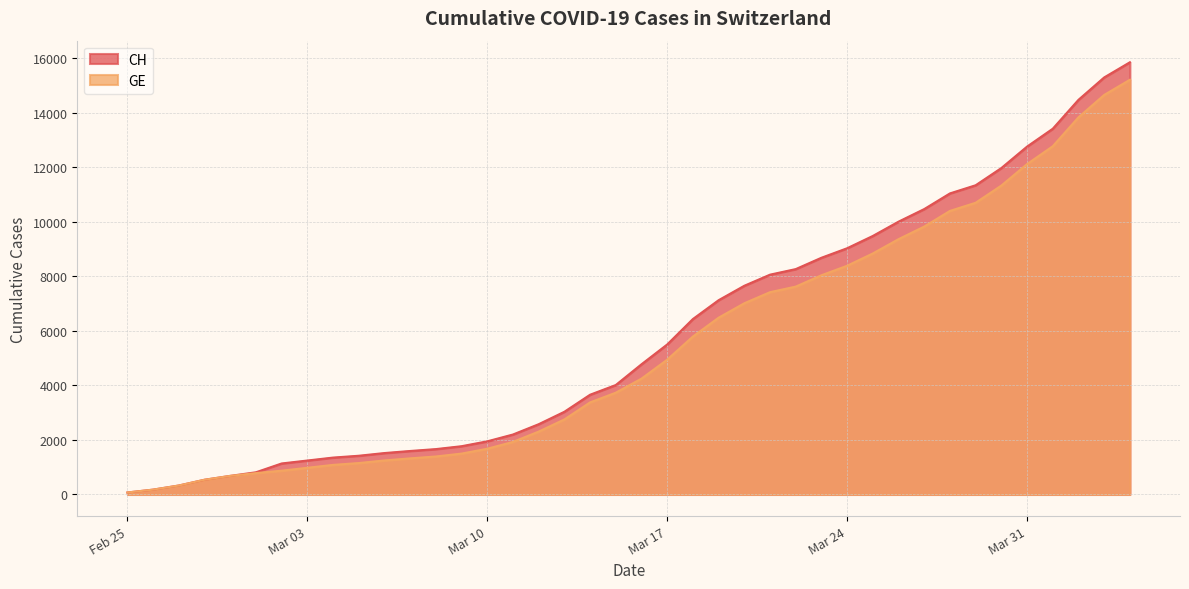

At which category does the chart reach its peak across all series?

2020-04-04